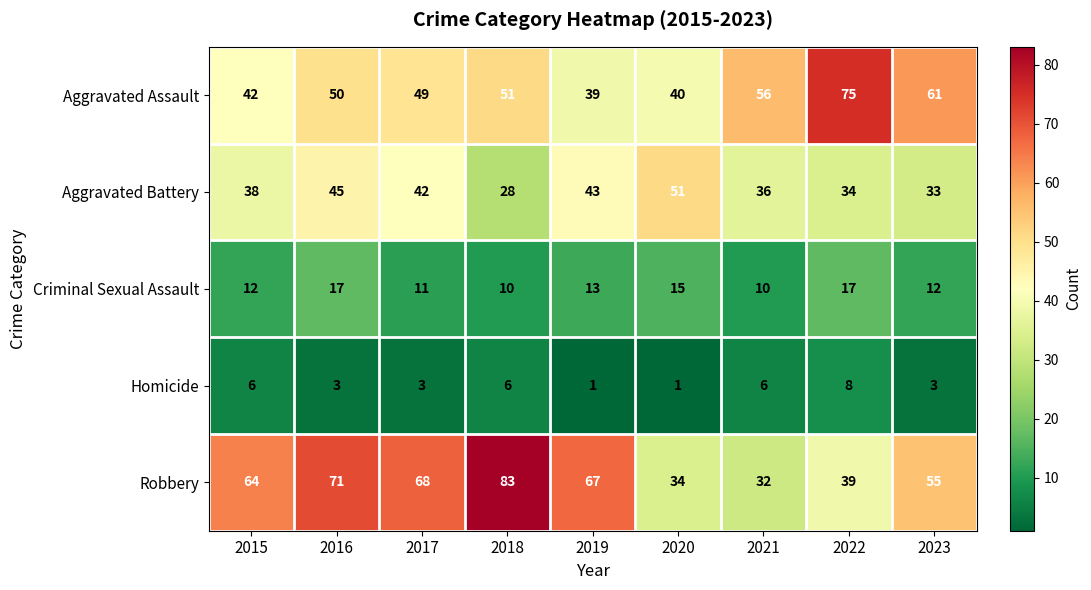

Between 2020 and 2021, which series saw the biggest shift?

Aggravated Assault